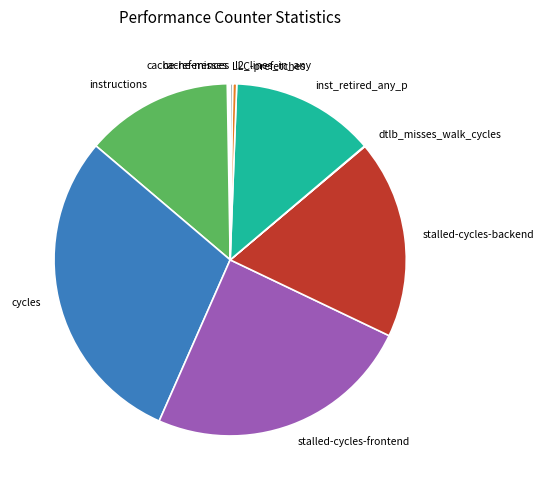

Which category has the biggest portion of the pie?

cycles